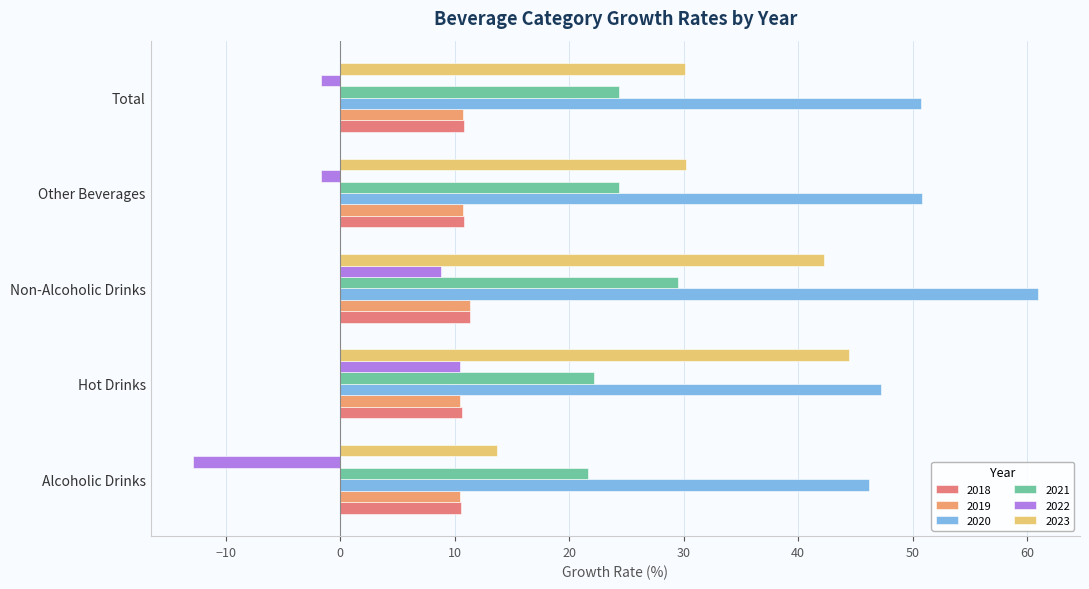

What is the average value of the 2018 series?

10.8